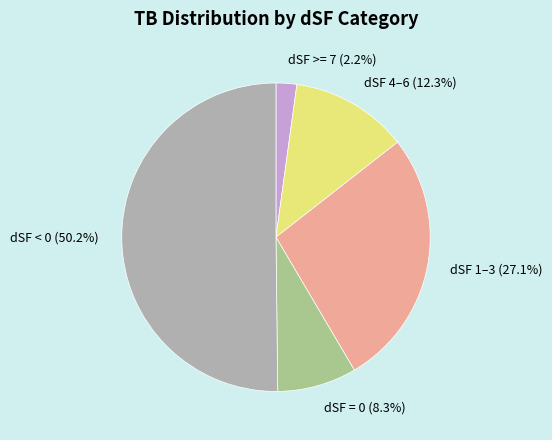

What percentage do dSF = 0 and dSF 4–6 together represent?

20.6%